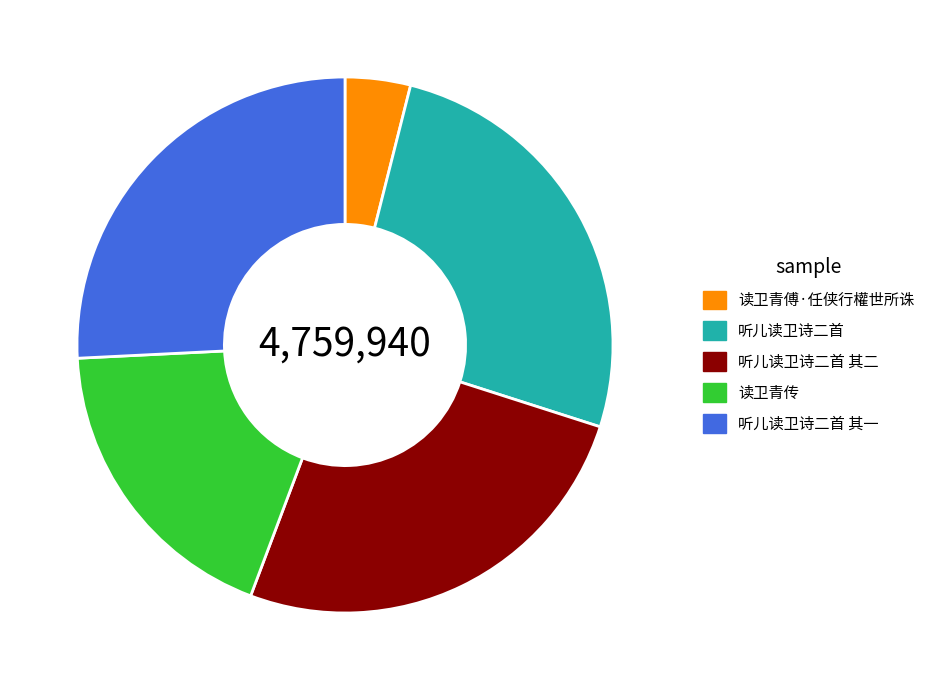

Which has a higher value, 读卫青傅·任侠行權世所诛 or 读卫青传?

读卫青传